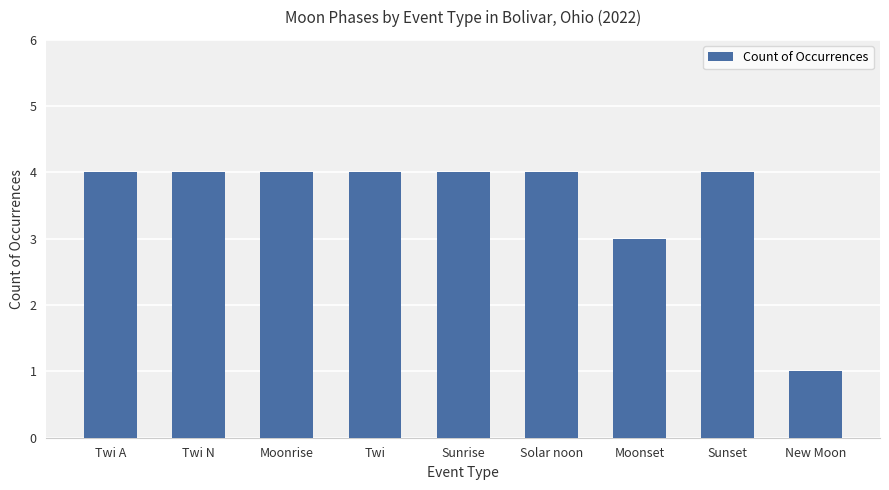

Approximately how many times larger is the value at Moonrise compared to Moonset?

1.3